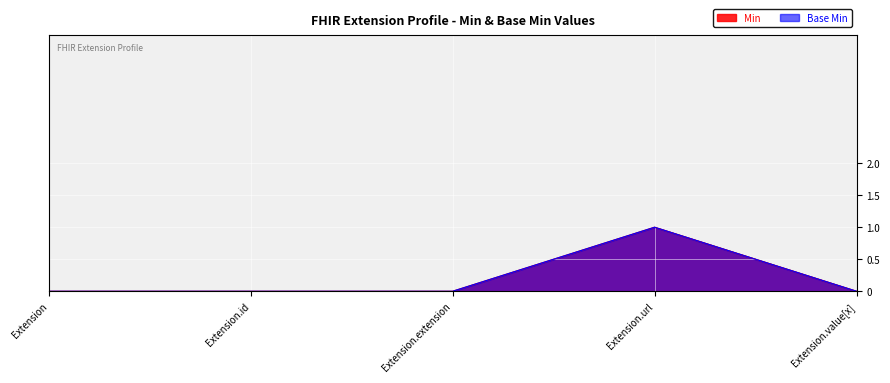

How many Base Min values are between 0 and 1?

5